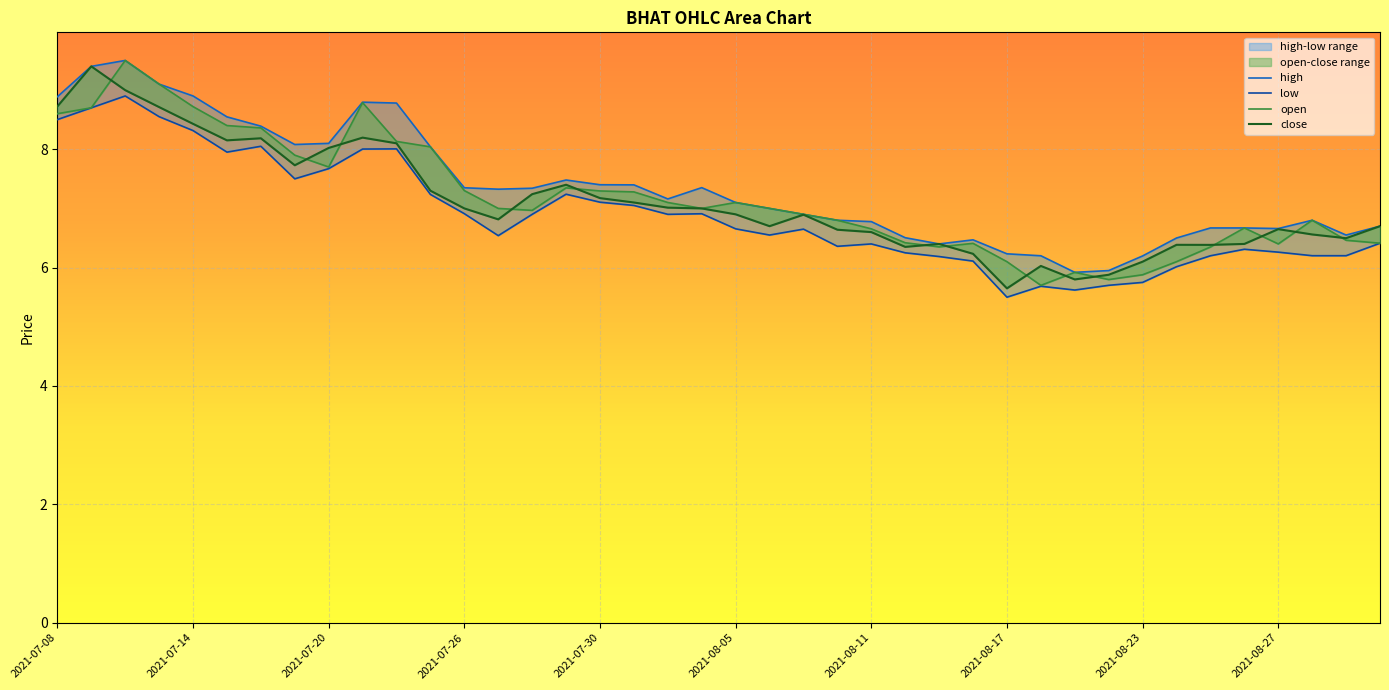

What is the value of the low point at the 7th from the left?

8.1